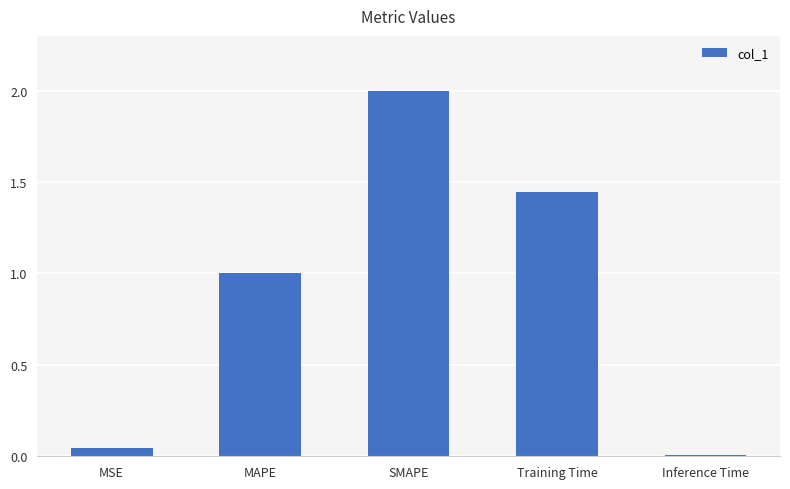

Which label corresponds to the largest value in the chart?

SMAPE